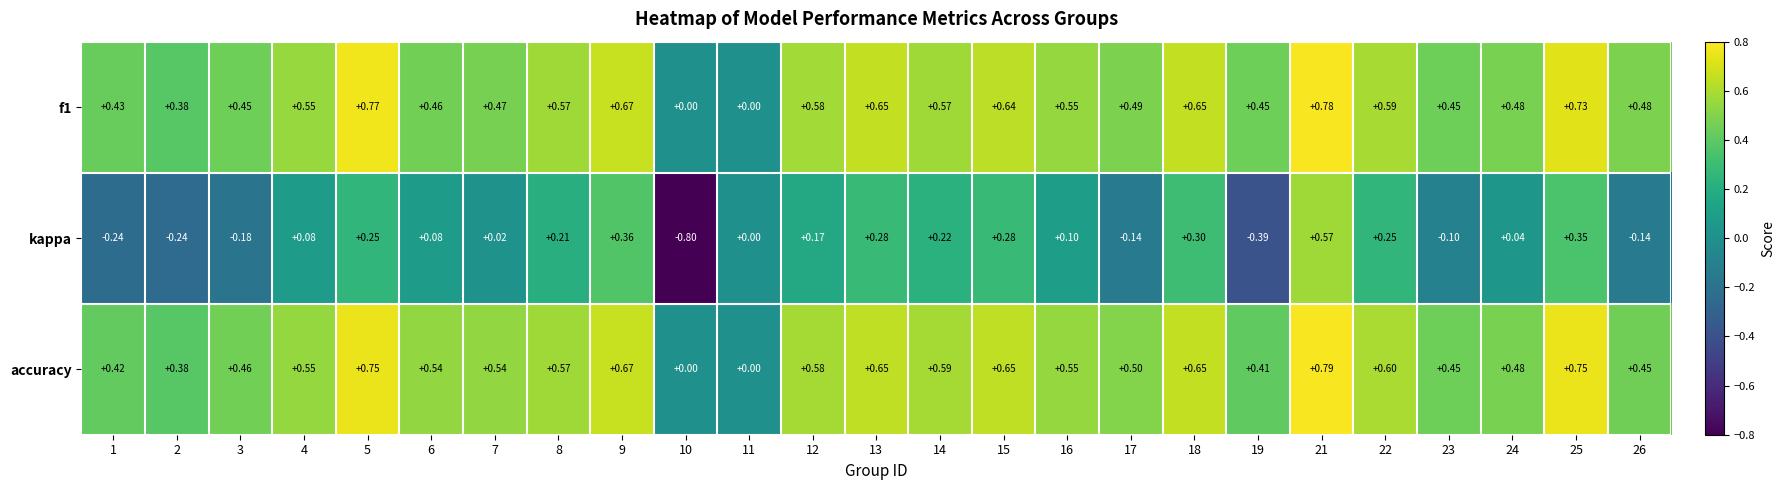

Is the value of kappa at 17 greater than the value of accuracy at 17?

No